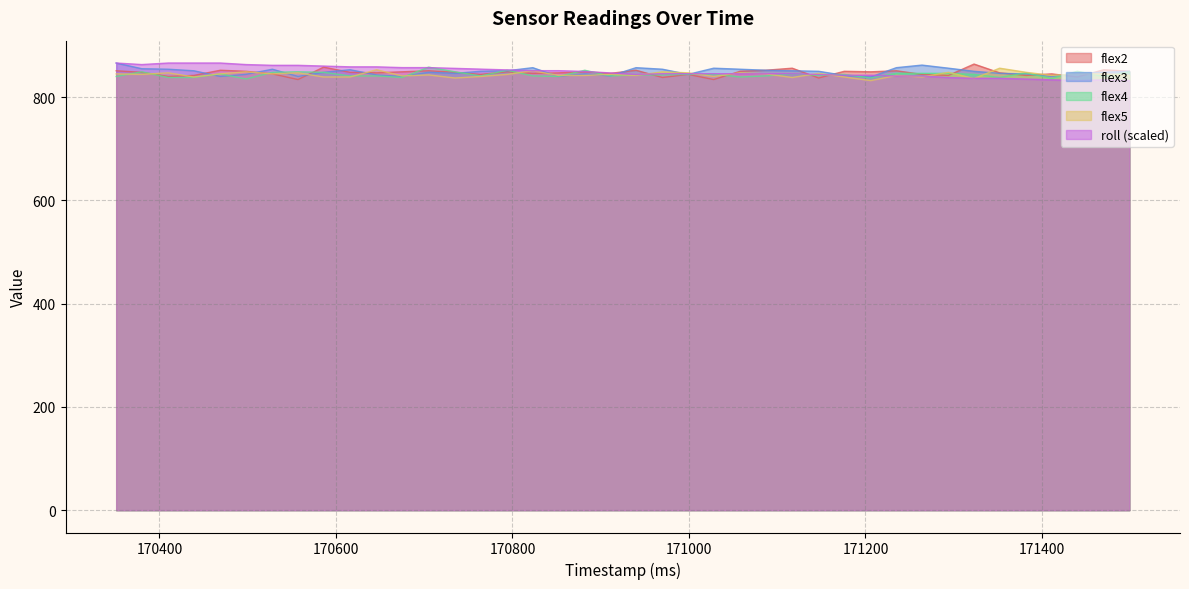

How many categories are shown in the chart?

40